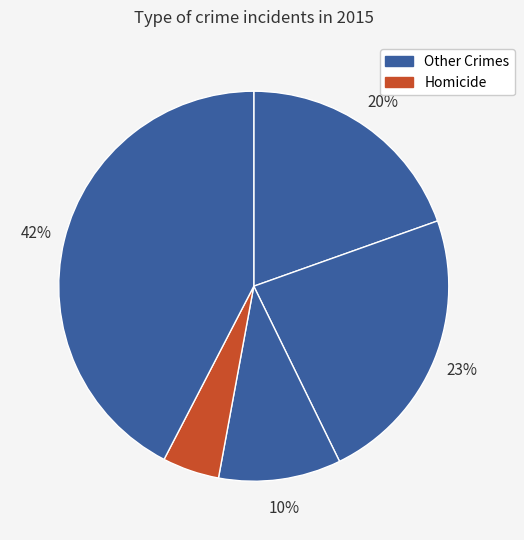

How many slices are in this pie chart?

5